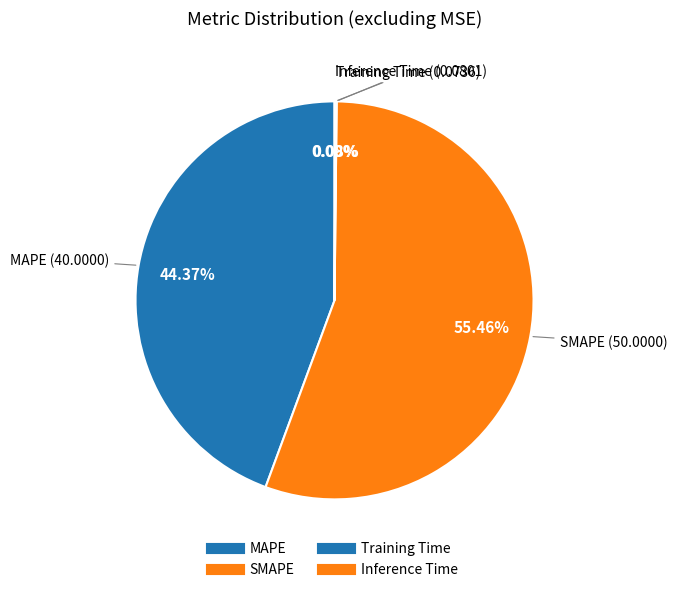

Is it true that Training Time is 0% of the pie?

True